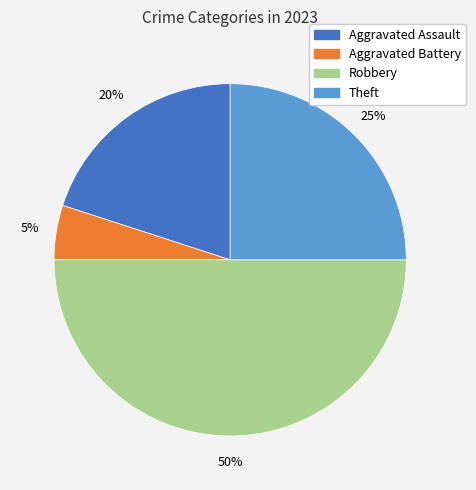

Approximately how many times larger is the value at Robbery compared to Theft?

2.0